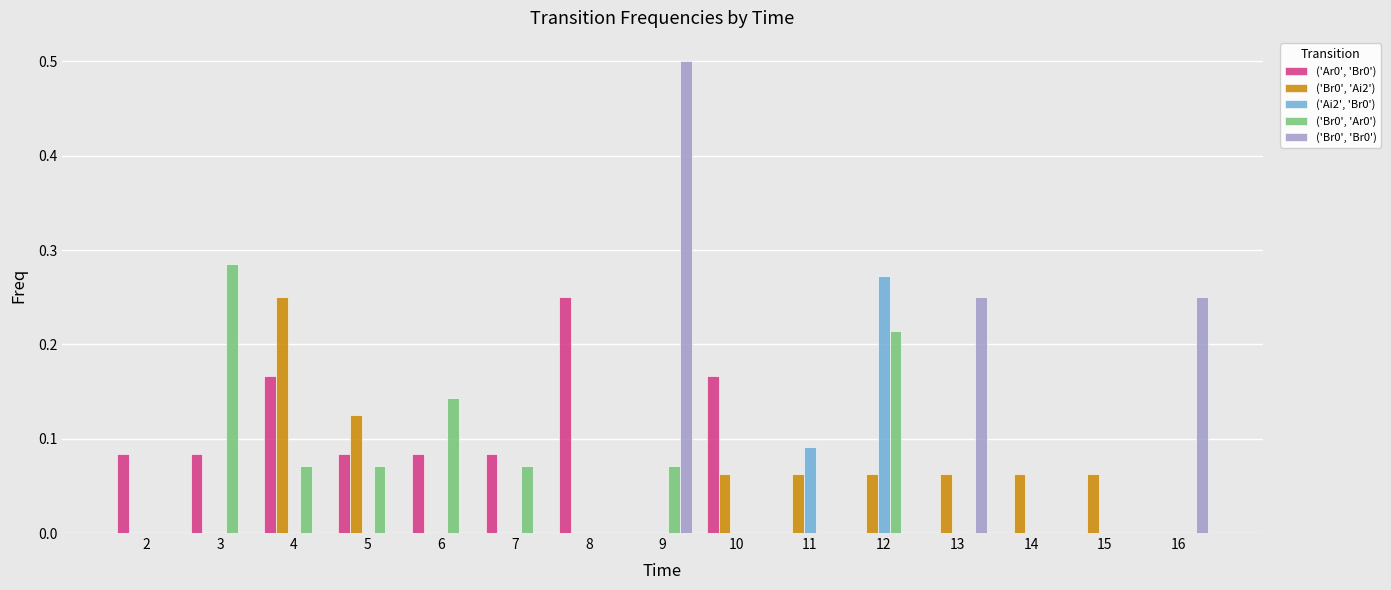

Is the value of ('Br0', 'Ar0') at 3 greater than the value of ('Ar0', 'Br0') at 13?

Yes